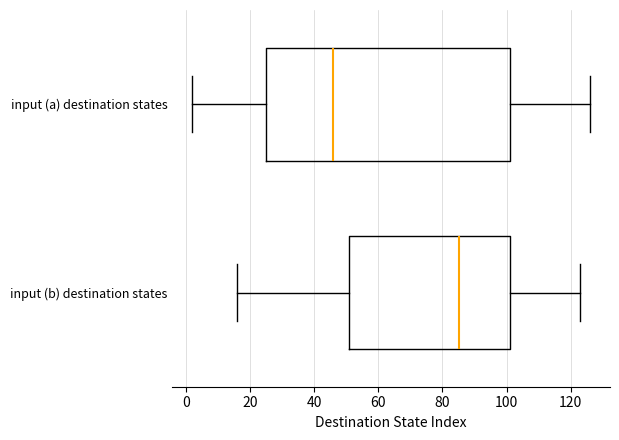

Where does the median line of the box for input (b) destination states sit on the x-axis? The values are not printed on the chart, so give them approximately, as read against the axis.

86